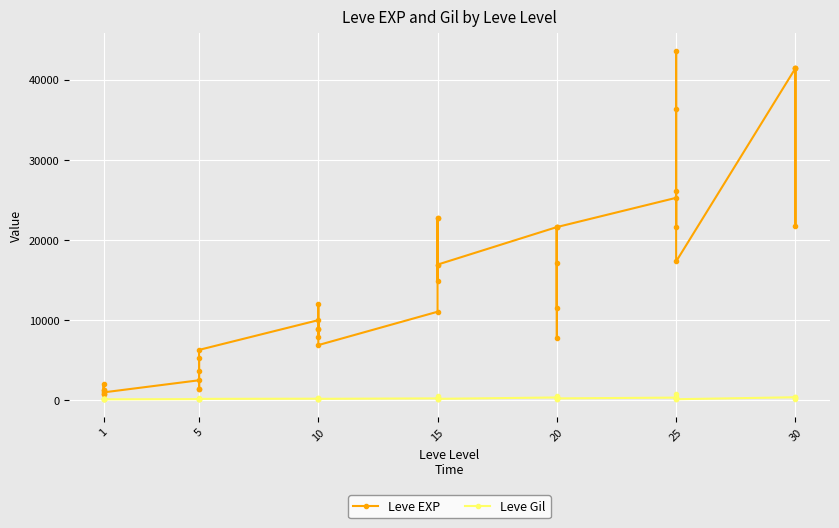

Rank the series by their average value, from highest to lowest.

Leve EXP, Leve Gil